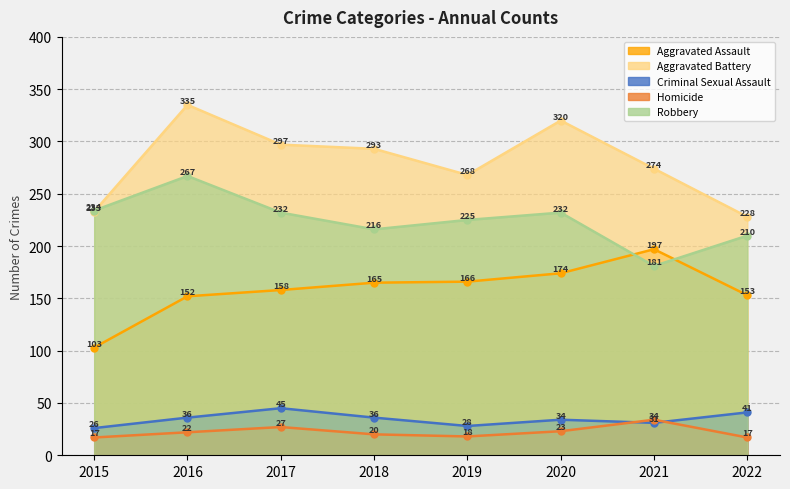

Where does the Aggravated Battery series first go above 293?

2016